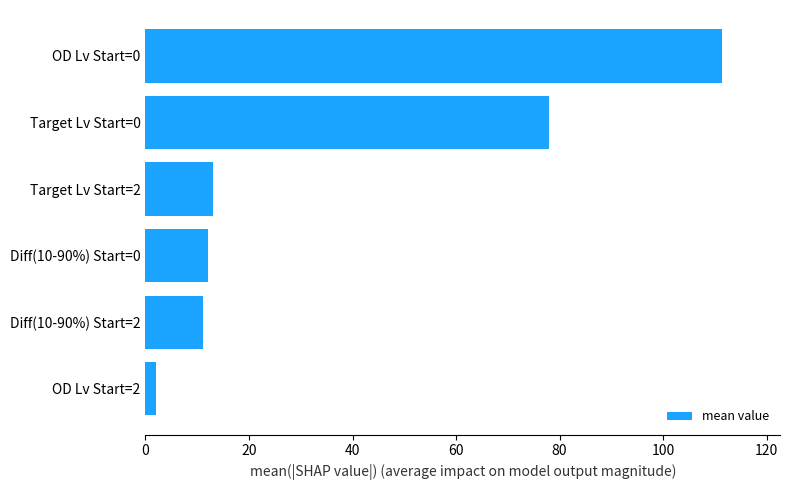

Which has a higher value, Target Lv Start=0 or Target Lv Start=2?

Target Lv Start=0